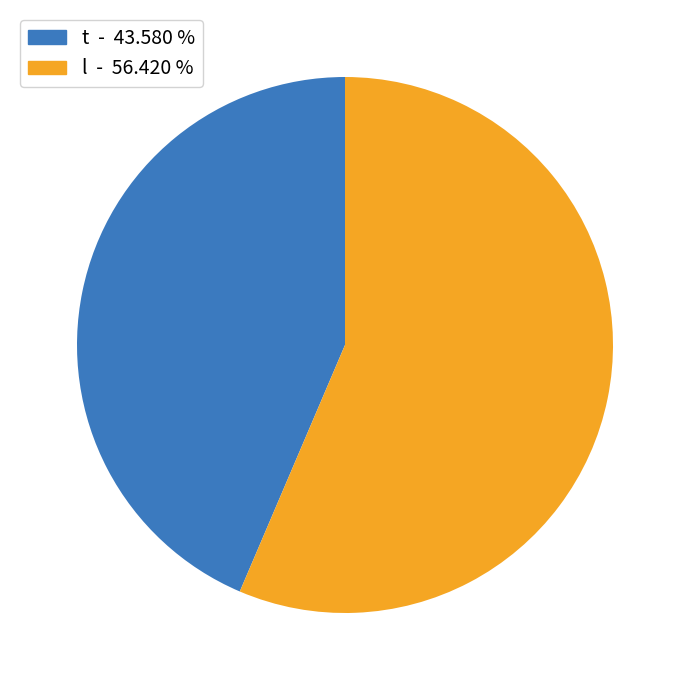

Do l and t together represent more than half of the pie?

Yes